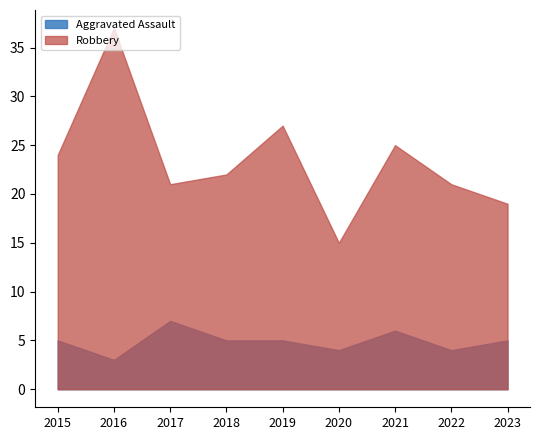

What is the total value across all series at 2020?

19